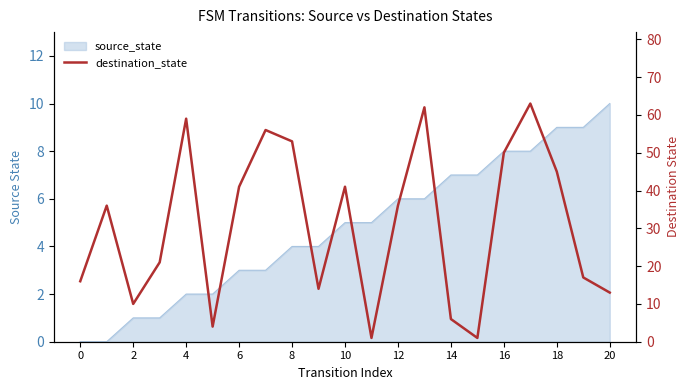

Which category has the lowest value across all series?

11